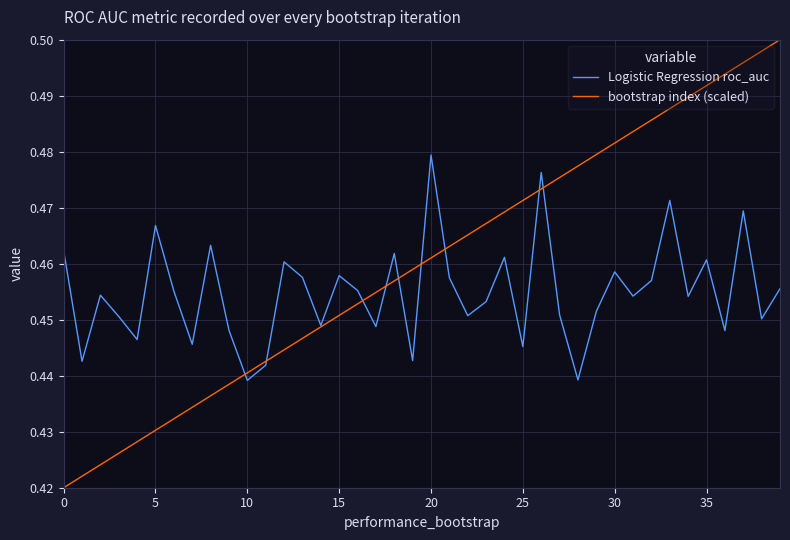

List the series in order of their peak value, highest first.

bootstrap index (scaled), Logistic Regression roc_auc